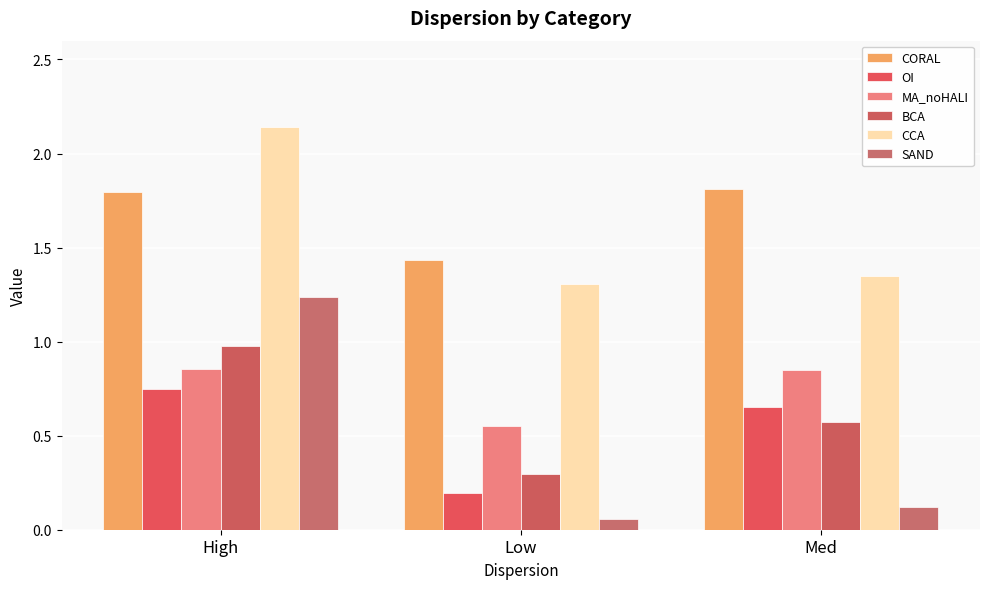

What is the difference between the maximum and minimum values in the OI series?

0.6